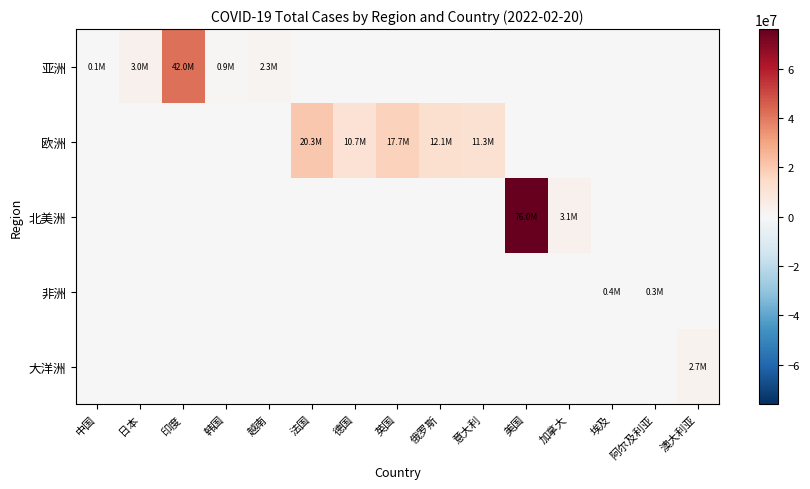

Reading right to left, list all the values displayed in this chart.

亚洲: 澳大利亚=0	阿尔及利亚=0	埃及=0	加拿大=0	美国=0	意大利=0	俄罗斯=0	英国=0	德国=0	法国=0	越南=2304095	韩国=934656	印度=41952712	日本=3019169	中国=139320
欧洲: 澳大利亚=0	阿尔及利亚=0	埃及=0	加拿大=0	美国=0	意大利=11348701	俄罗斯=12090707	英国=17727681	德国=10723644	法国=20275999	越南=0	韩国=0	印度=0	日本=0	中国=0
北美洲: 澳大利亚=0	阿尔及利亚=0	埃及=0	加拿大=3095641	美国=75994966	意大利=0	俄罗斯=0	英国=0	德国=0	法国=0	越南=0	韩国=0	印度=0	日本=0	中国=0
非洲: 澳大利亚=0	阿尔及利亚=255836	埃及=432761	加拿大=0	美国=0	意大利=0	俄罗斯=0	英国=0	德国=0	法国=0	越南=0	韩国=0	印度=0	日本=0	中国=0
大洋洲: 澳大利亚=2678038	阿尔及利亚=0	埃及=0	加拿大=0	美国=0	意大利=0	俄罗斯=0	英国=0	德国=0	法国=0	越南=0	韩国=0	印度=0	日本=0	中国=0